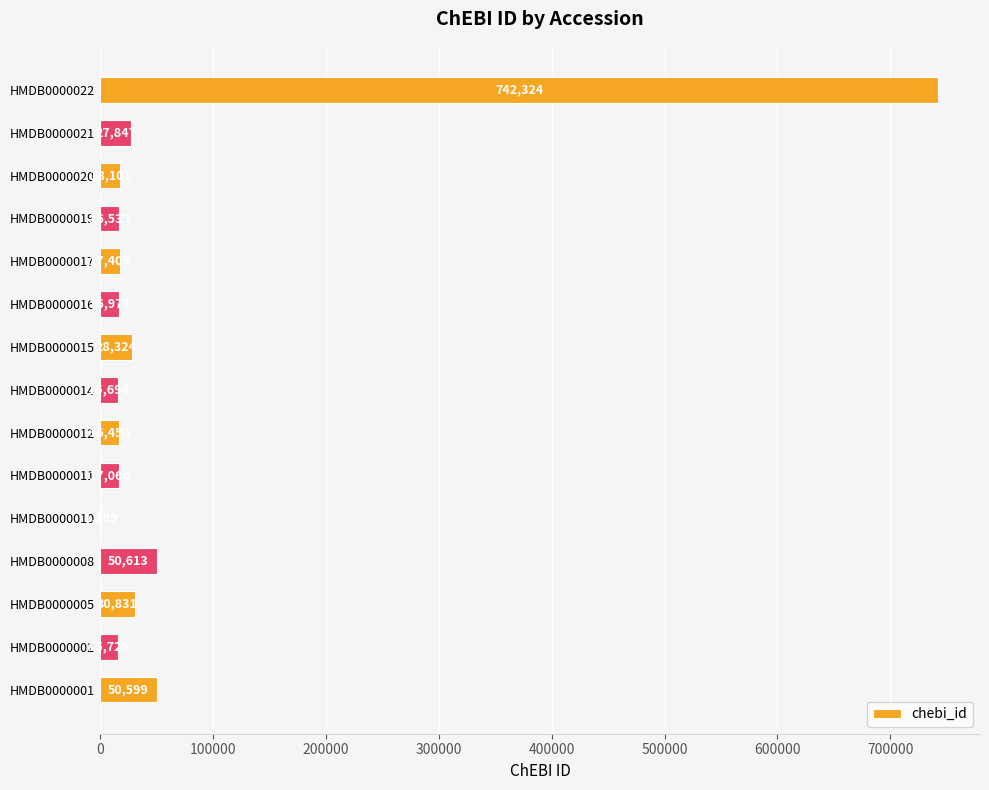

What is the change in value from HMDB0000001 to HMDB0000005?

-19768